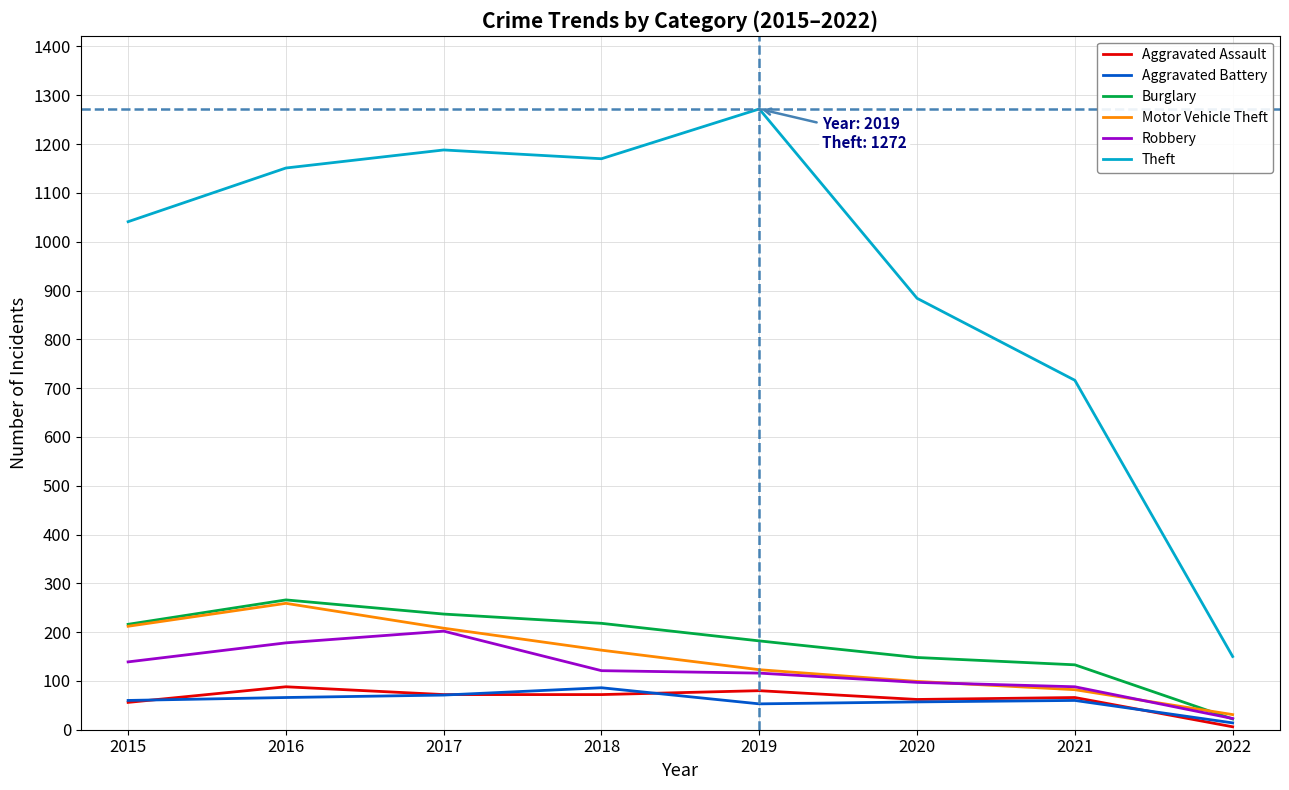

True or false: Burglary has more than 1 interior local peaks.

False